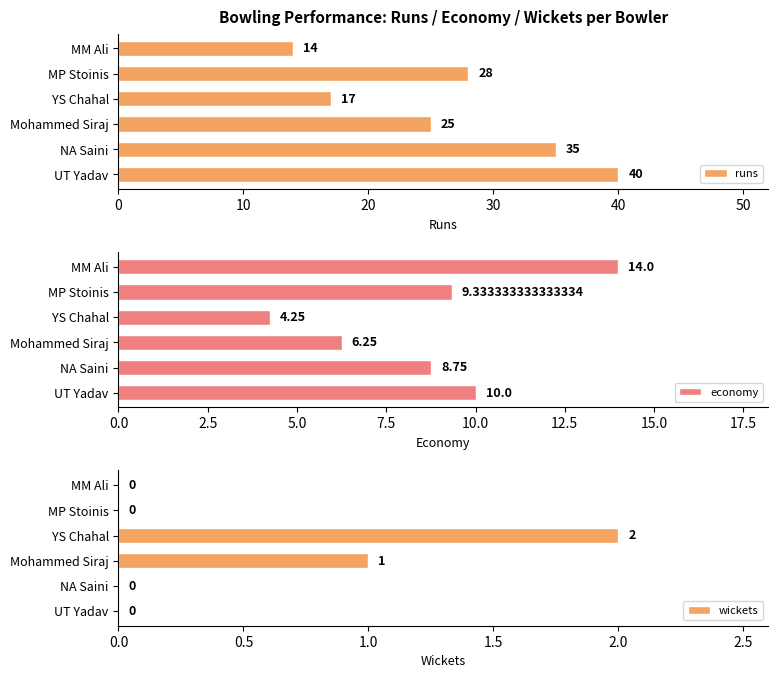

Is it true that wickets equals 0.6 at MP Stoinis?

False